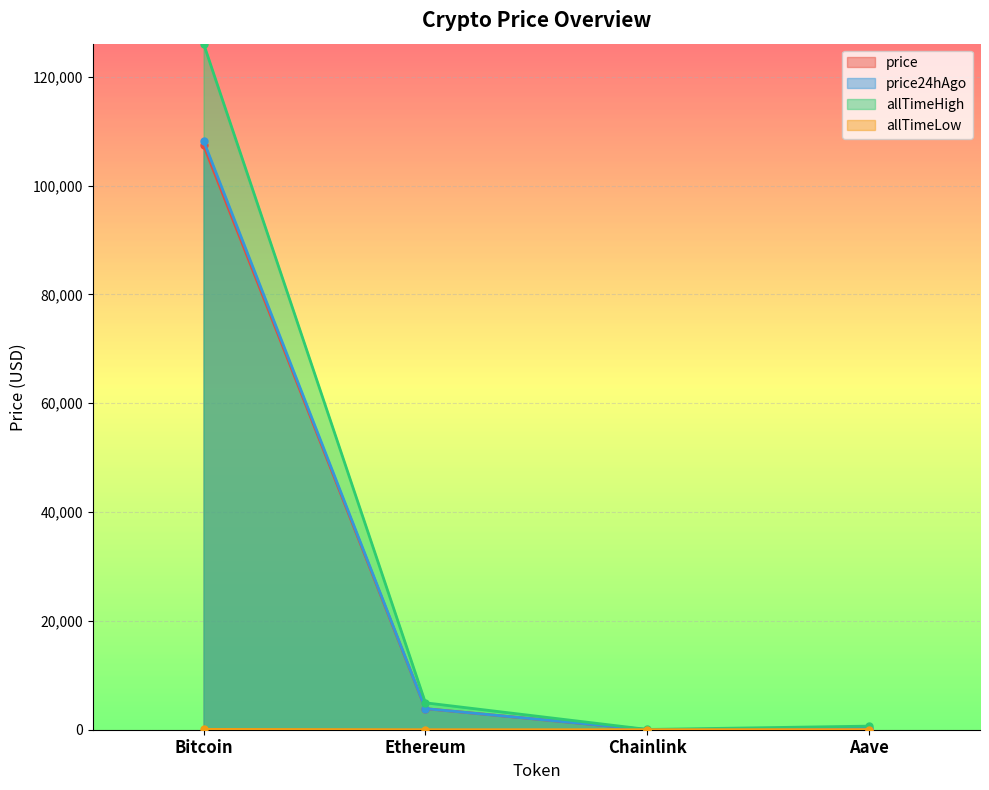

What are all the series names shown in the legend?

price, price24hAgo, allTimeHigh, allTimeLow